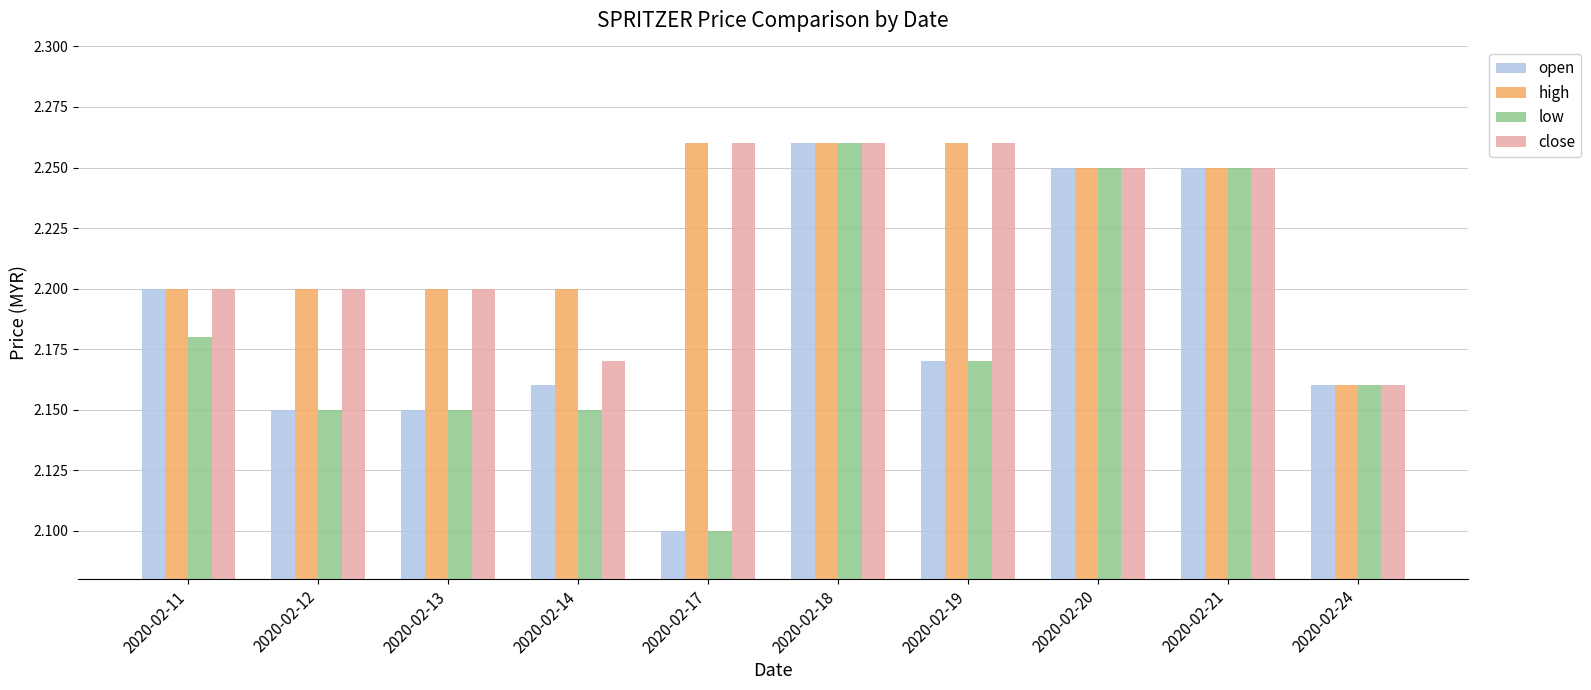

At which category is the sum across all series the highest?

2020-02-18